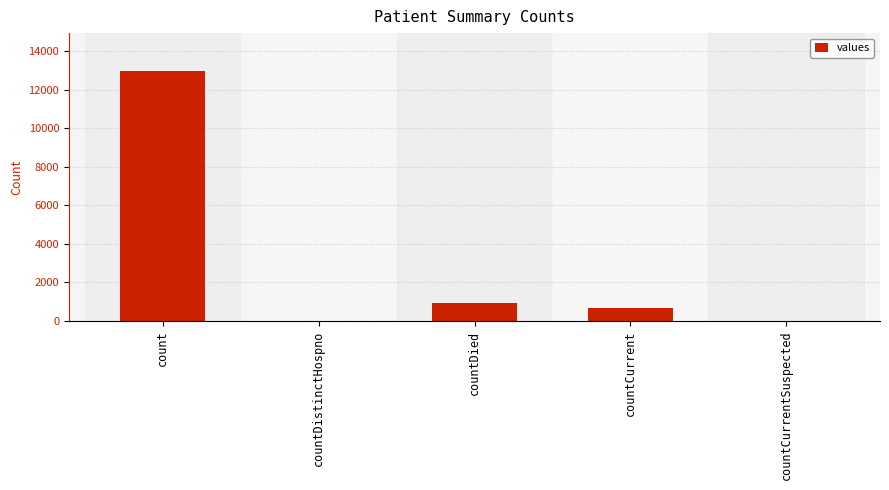

Reading left to right, transcribe all the data shown in this chart.

count=12991	countDistinctHospno=0	countDied=906	countCurrent=647	countCurrentSuspected=0